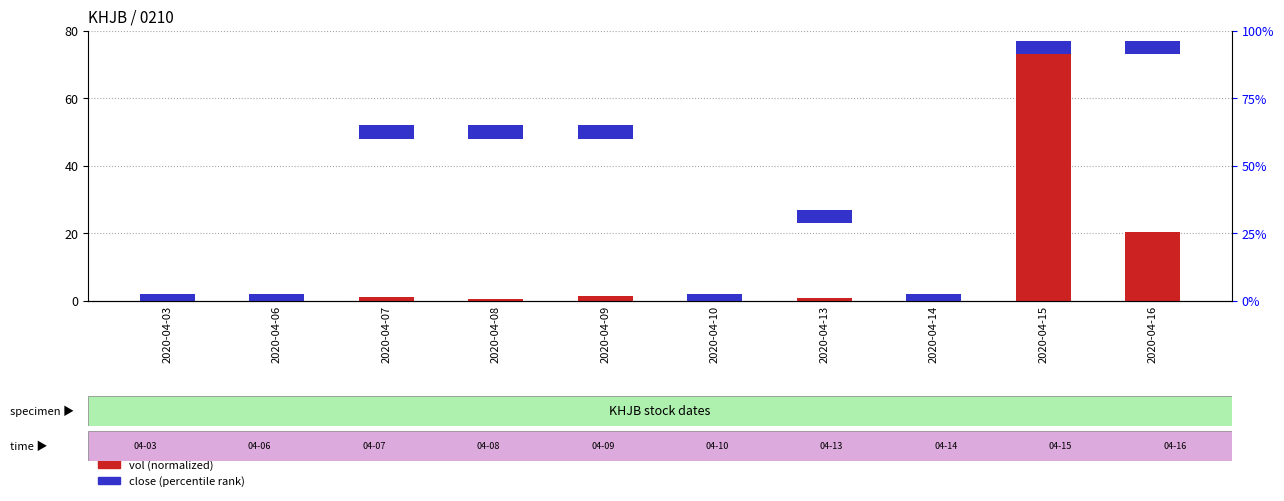

The value at 2020-04-10 is 0.4. True or false?

True